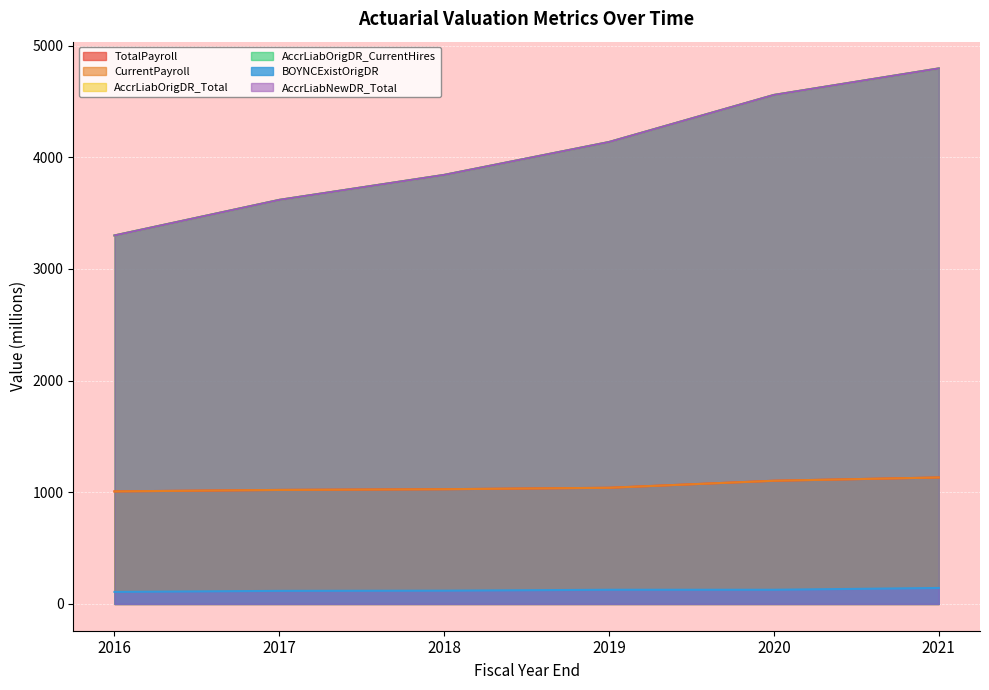

What is the difference between the BOYNCExistOrigDR values at 2018 and 2017?

1.9